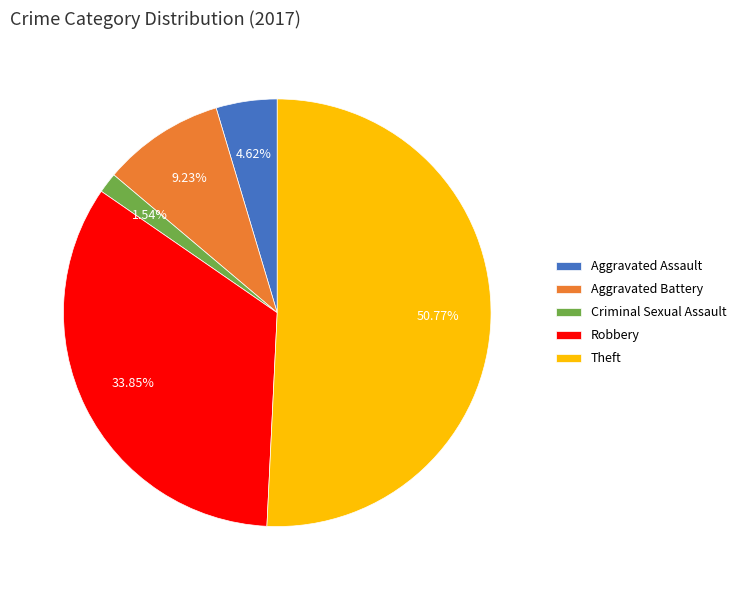

To the nearest percent, what is the average slice percentage?

20%